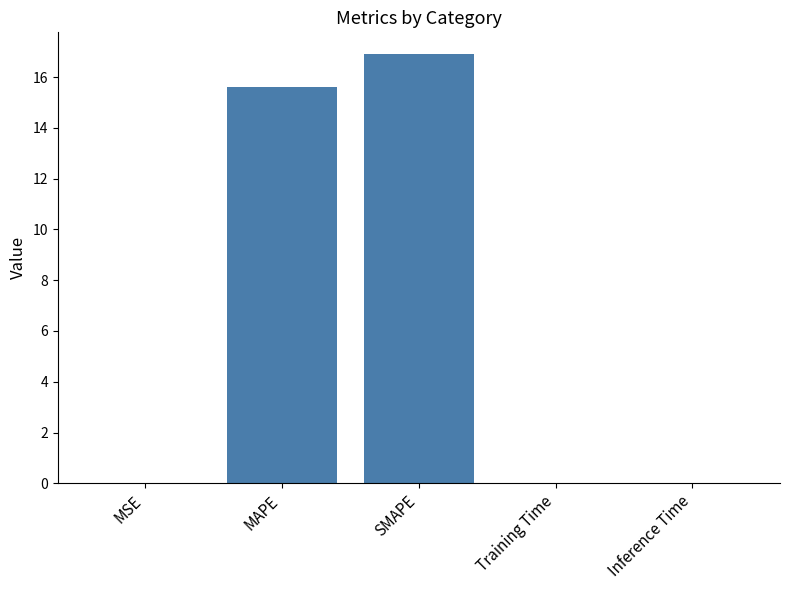

At which label is the value closest to 8?

MAPE